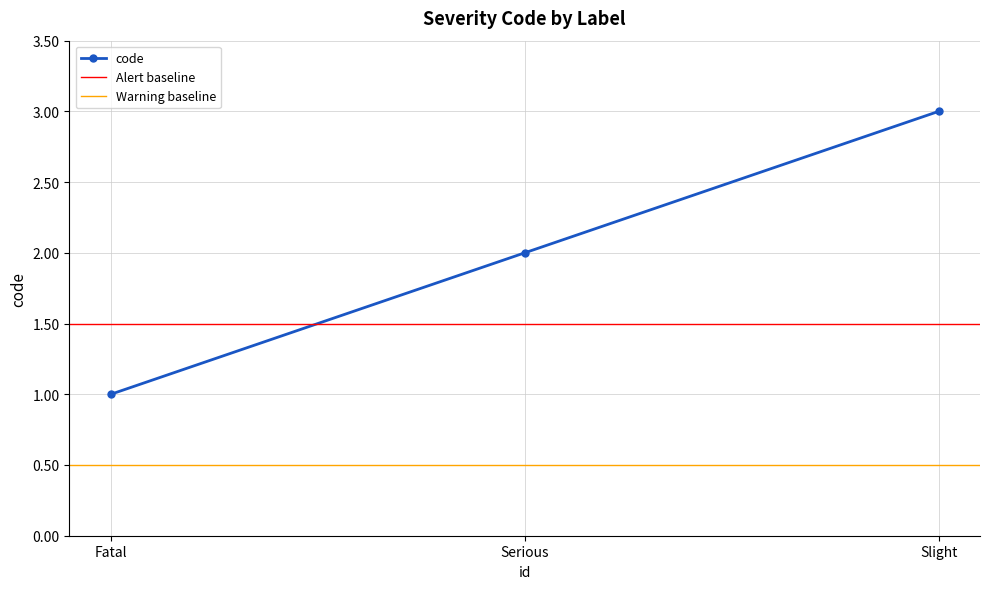

Rank the categories by value from highest to lowest.

Slight, Serious, Fatal